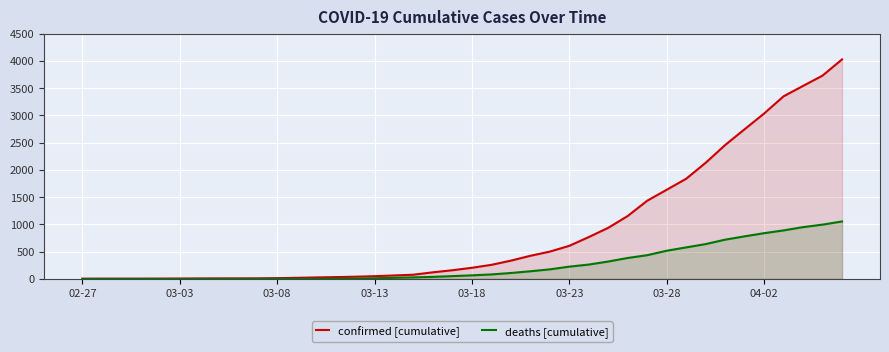

What is the approximate value of deaths [cumulative] at 17, to the nearest 10?

30